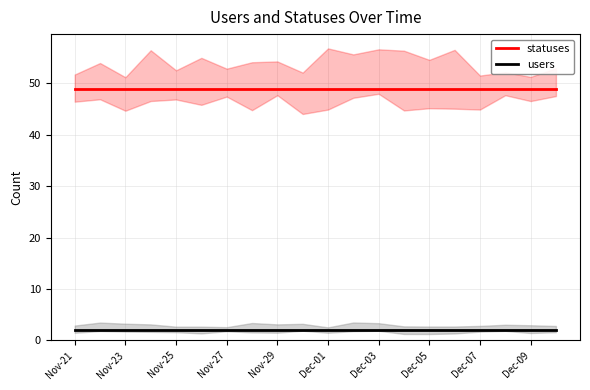

Is it true that users equals 2 at Dec-05?

True